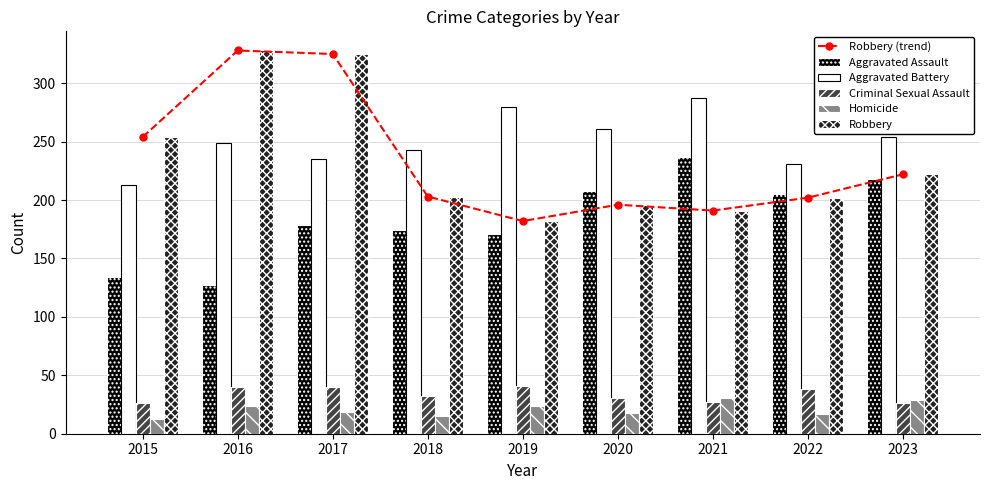

At which label does Homicide reach its peak?

2021